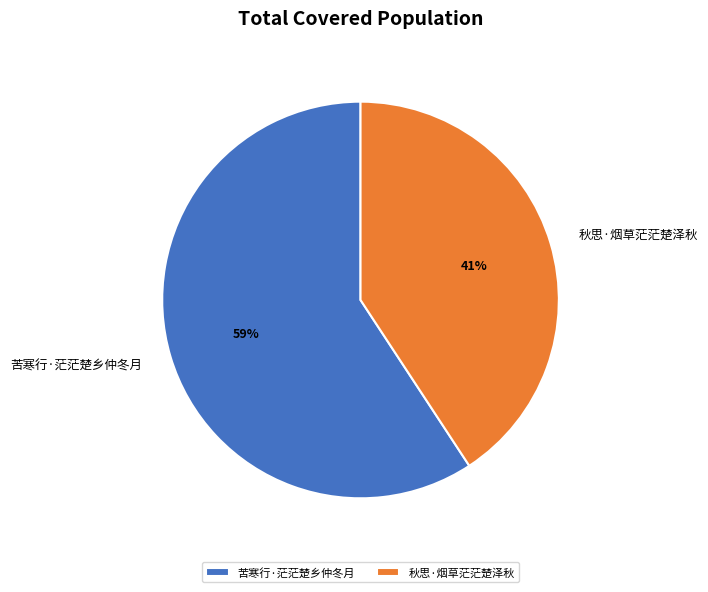

Which slice represents more than half of the pie?

苦寒行·茫茫楚乡仲冬月